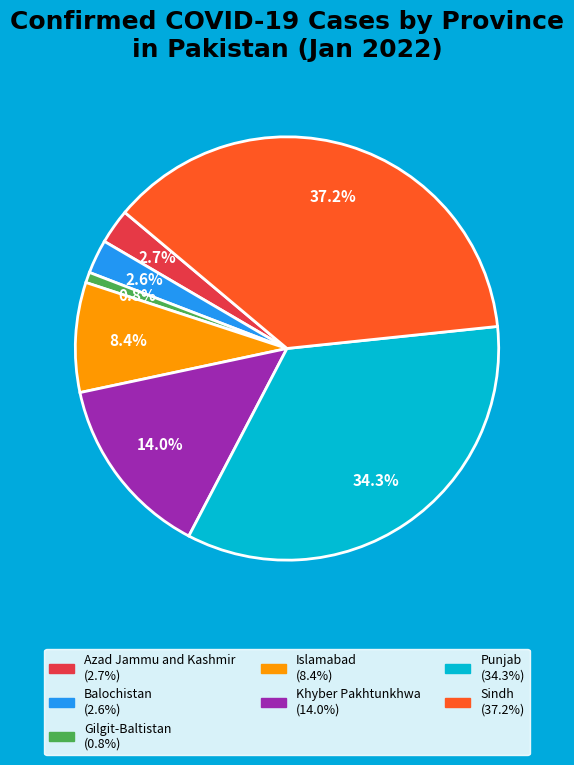

To the nearest percent, what is the combined percentage of Islamabad and Balochistan?

11%